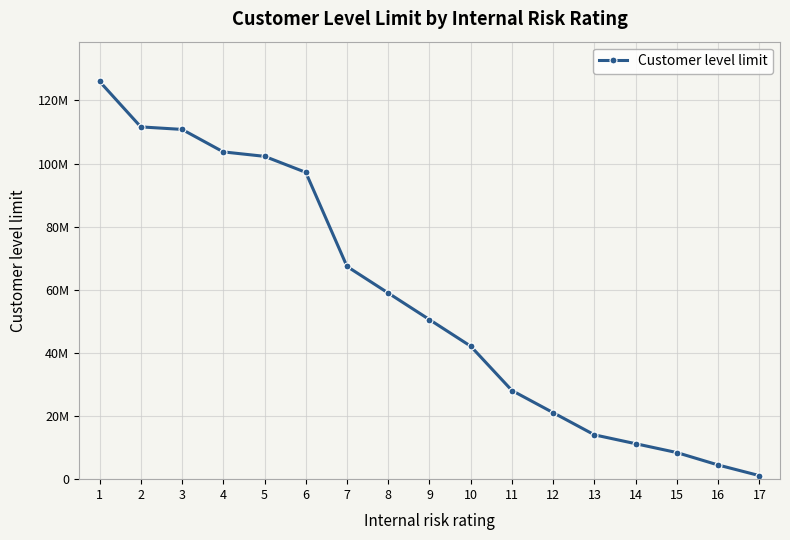

Is this an area chart (filled region under the line)?

No